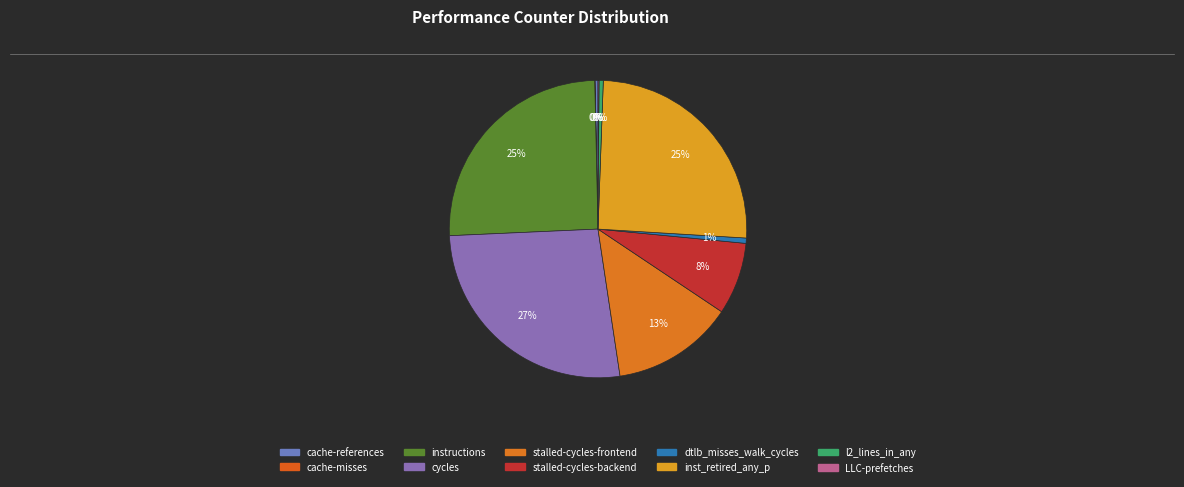

Which slice is the largest?

cycles